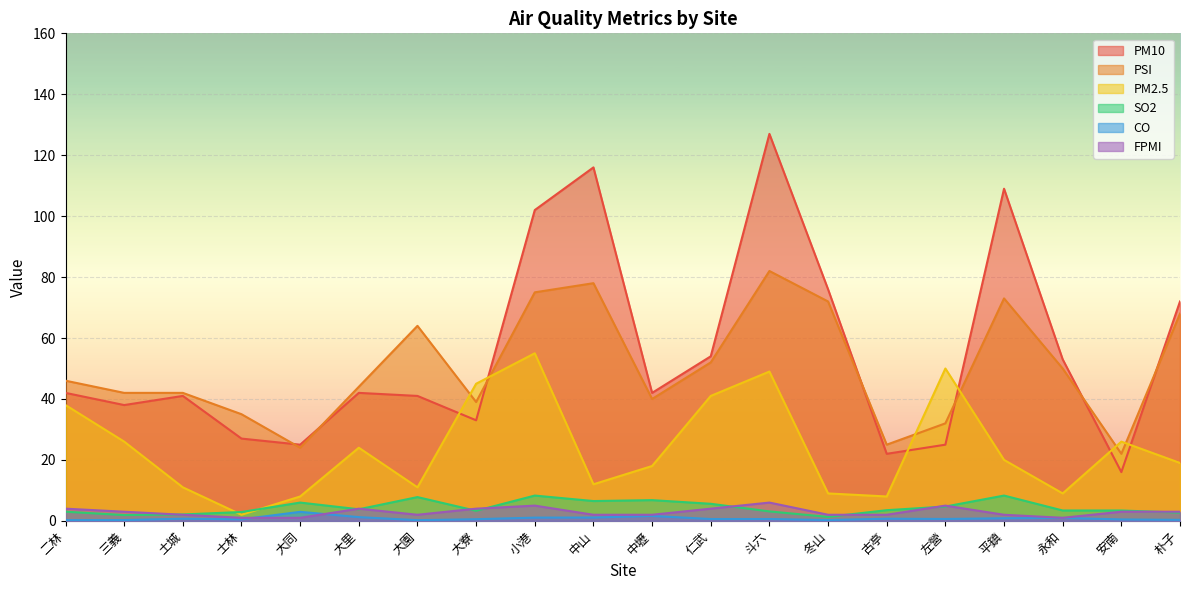

At which category does CO reach its first local peak?

土城